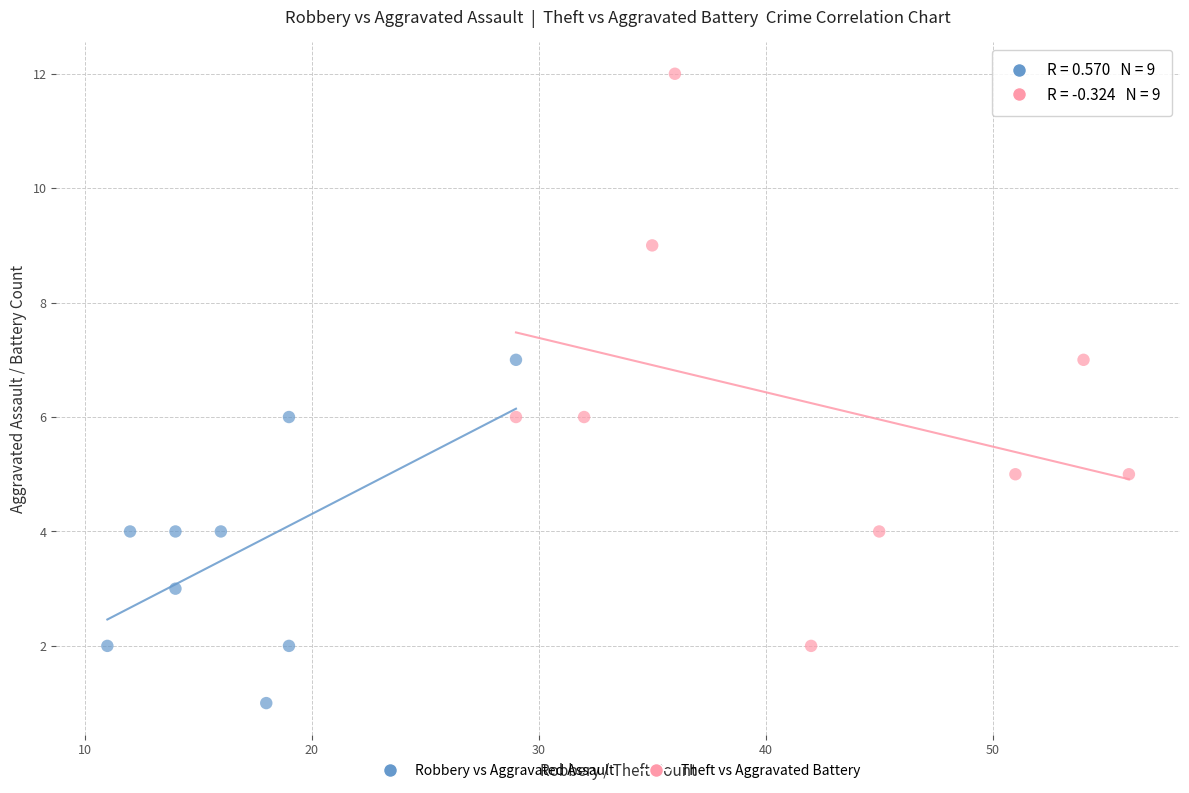

Which series contains the lowest Y value?

Robbery vs Aggravated Assault